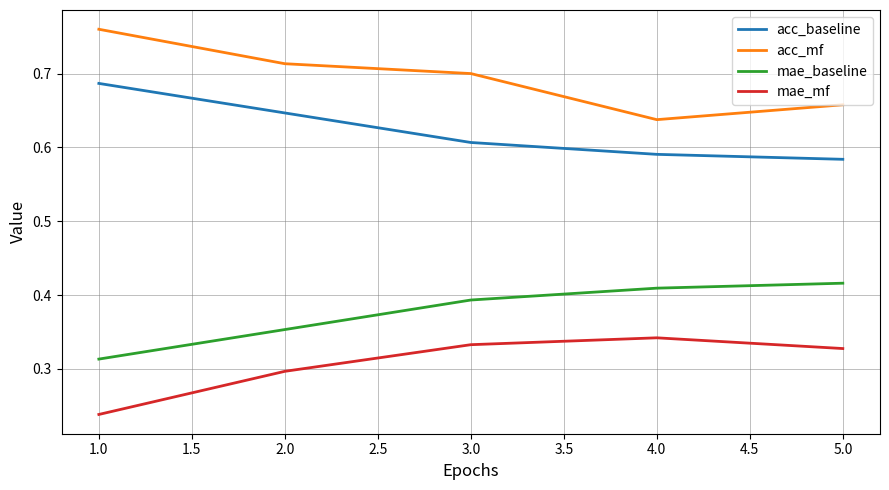

Does the chart display data point markers on the line(s)?

No